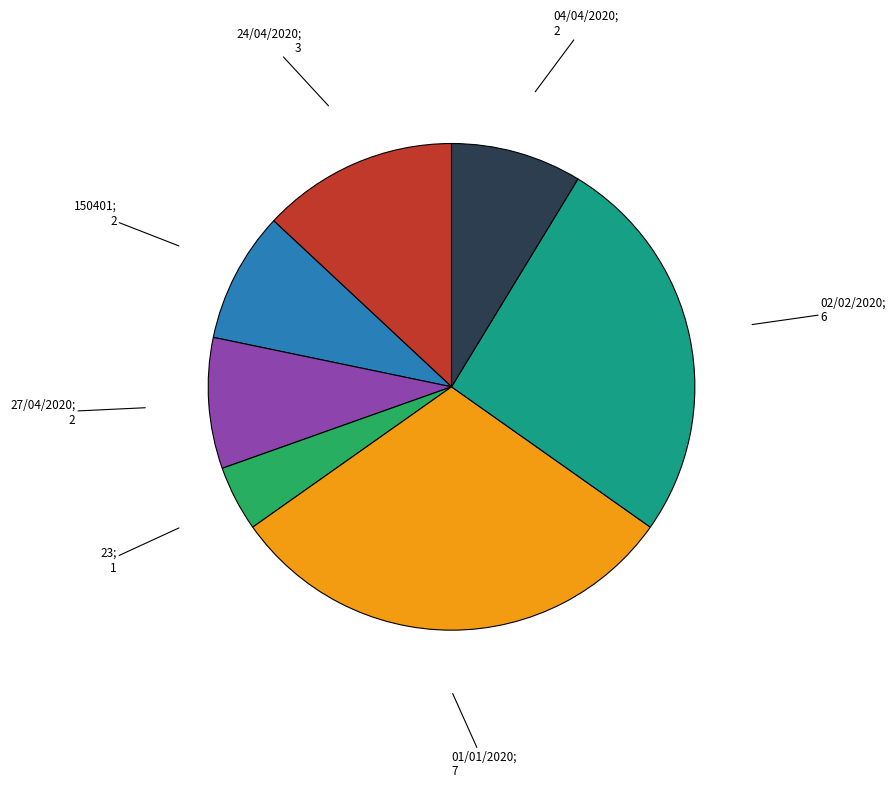

Is there a majority slice in this chart?

No